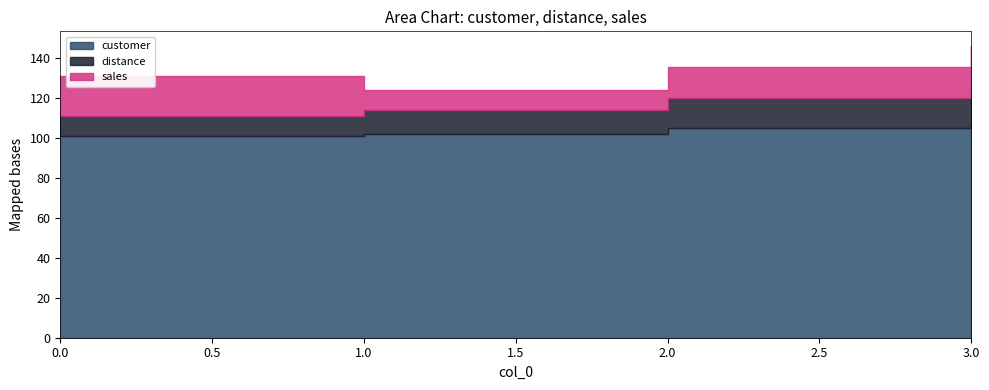

What is the sum of the customer values at 0 and 2?

206.0